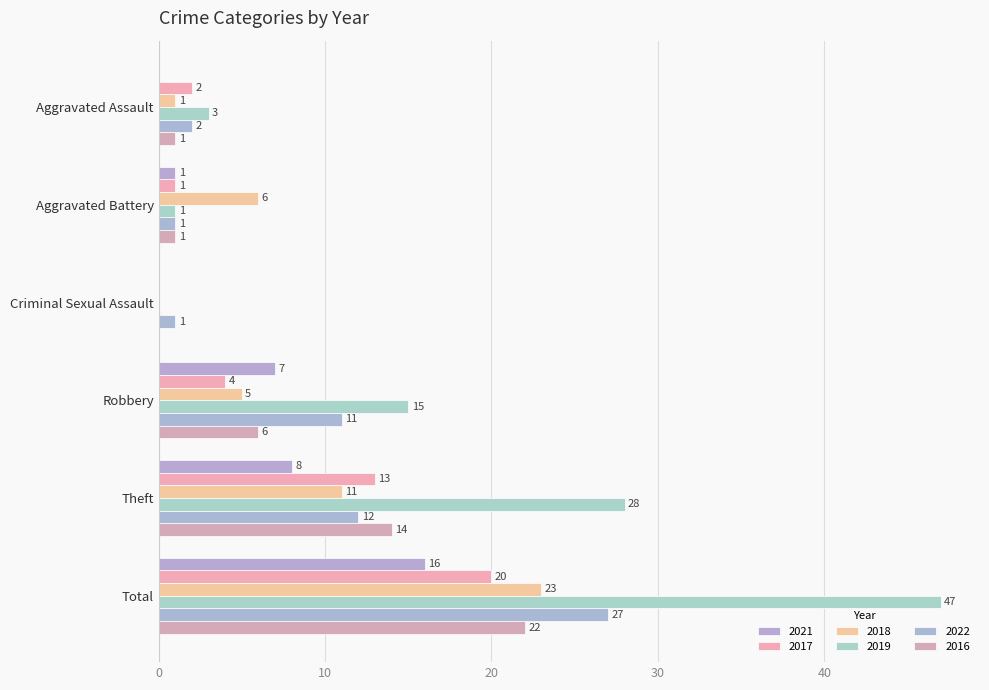

How many series are shown in this chart?

6